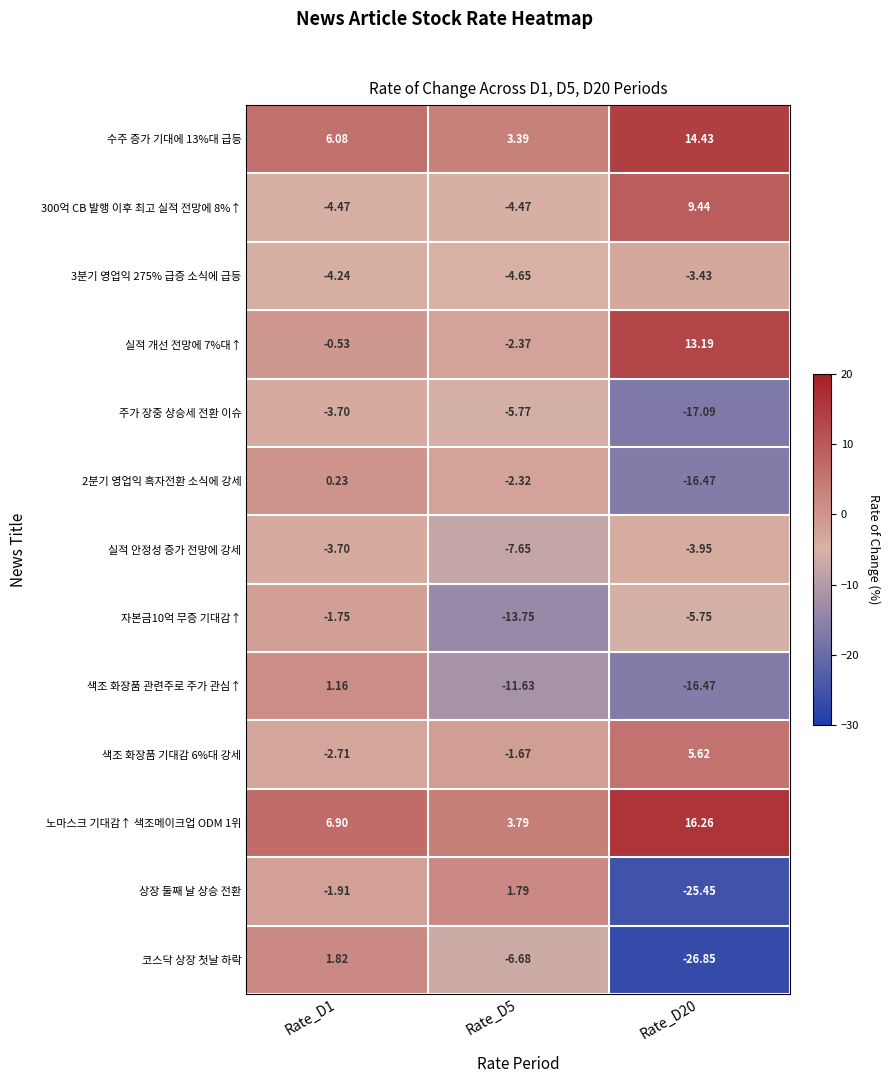

Which series has the largest range (max minus min)?

코스닥 상장 첫날 하락